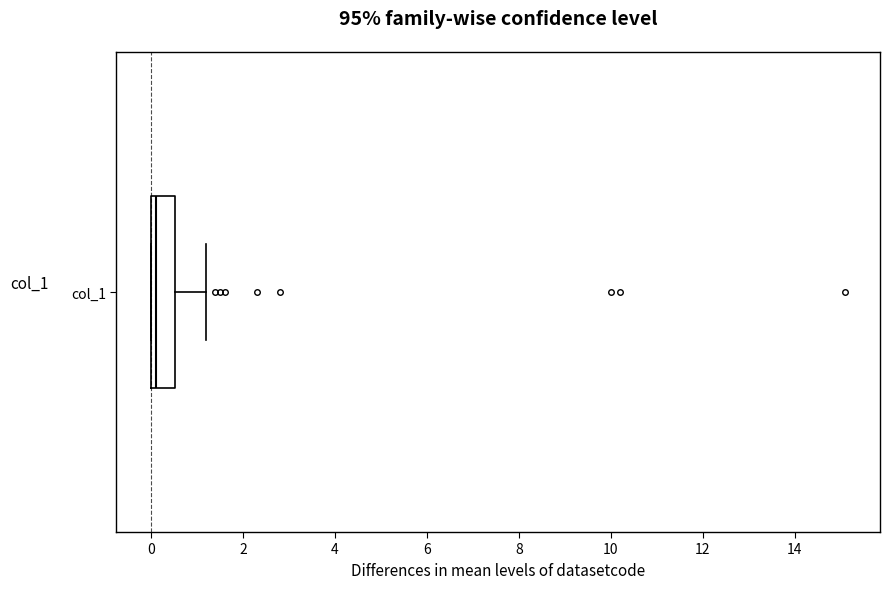

Transcribe this box plot: give where the median line is, the range the box spans, and where the two whiskers end, as read against the x-axis. The values are not printed on the chart, so give them approximately, as read against the axis.

median 0.2, box 0.0 to 0.6, whiskers 0.0 to 1.2